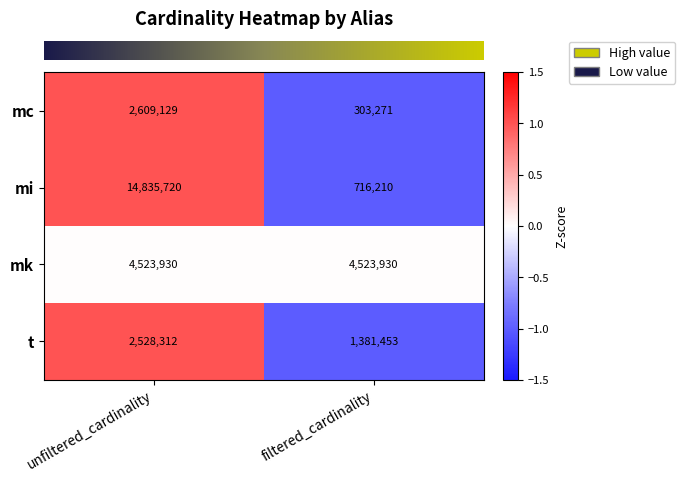

Is it true that t equals 2528312 at unfiltered_cardinality?

True